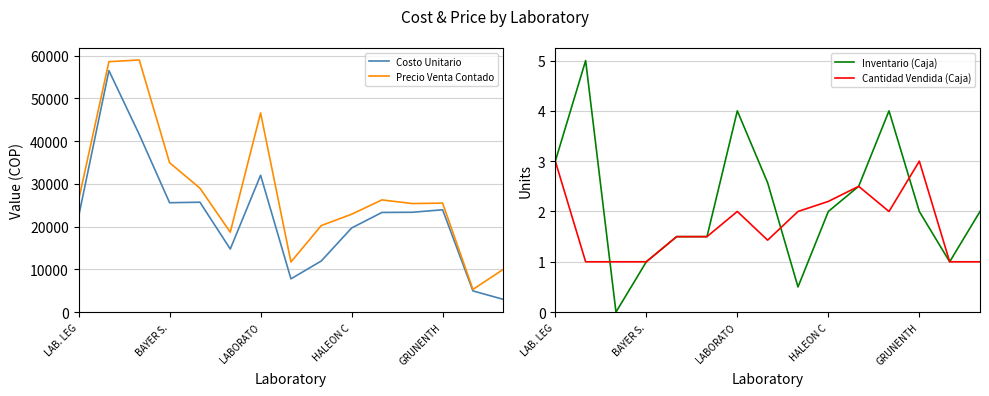

The value of Costo Unitario at LABORATO is 32021.0. True or false?

True